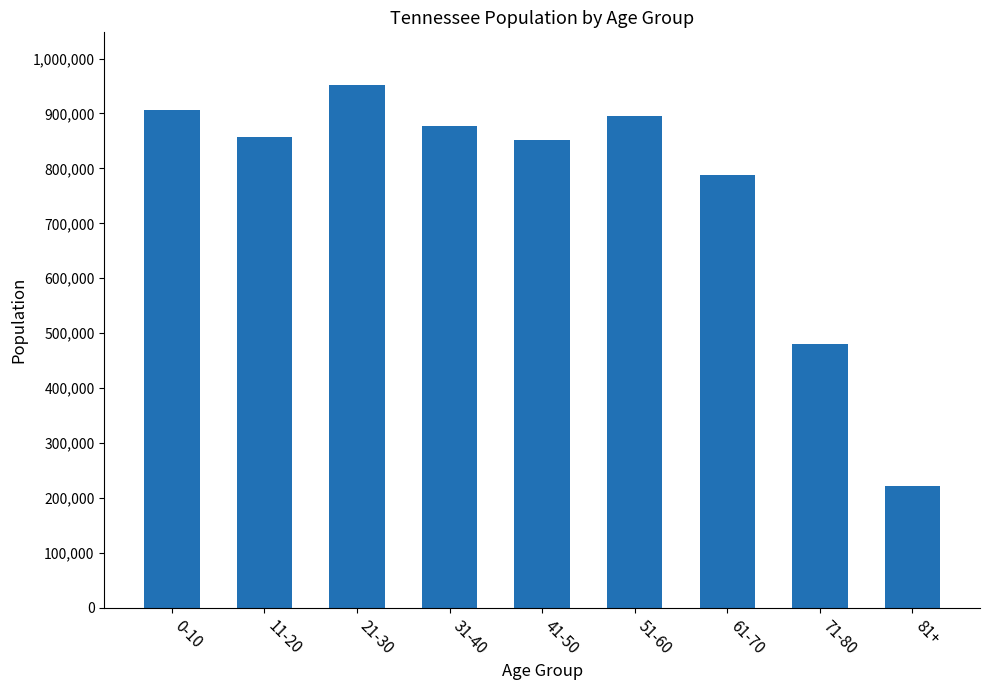

How many categories are shown in the chart?

9